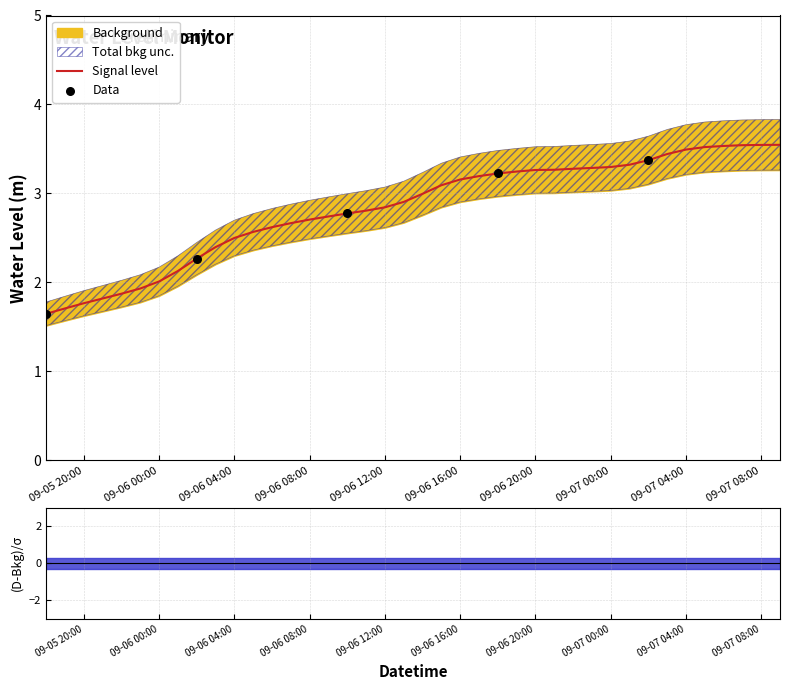

Is it true that Signal level equals 2.5 at 09-06 04:00?

True